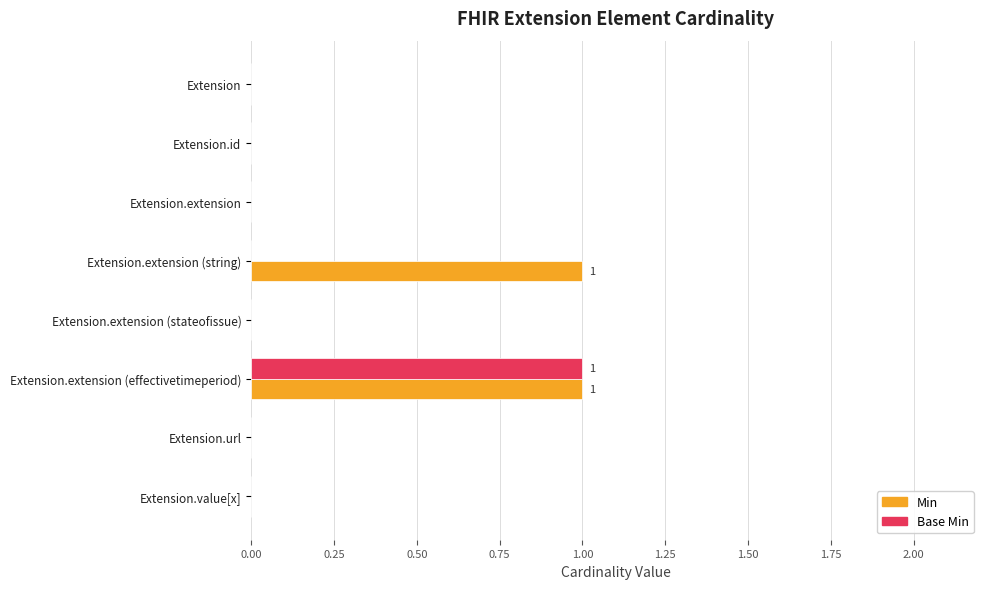

At which category is the sum across all series the highest?

Extension.extension (effectivetimeperiod)